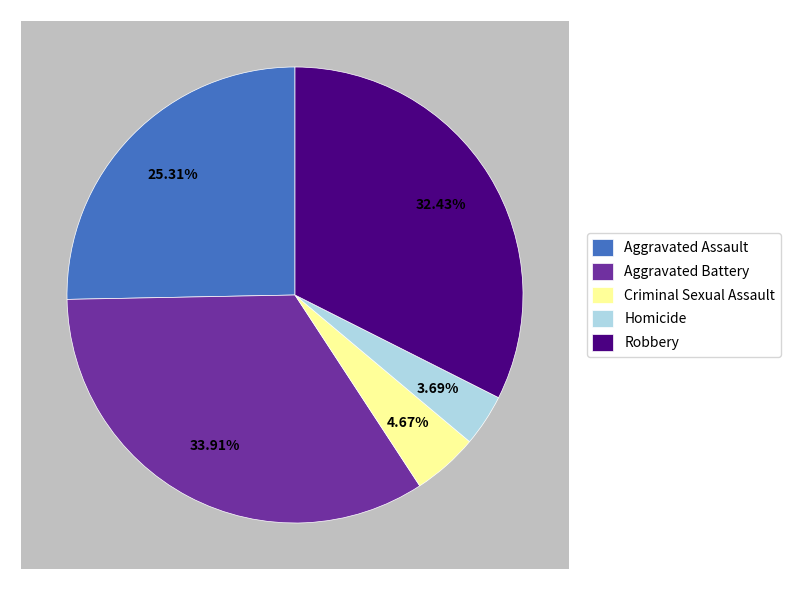

How many slices are in this pie chart?

5